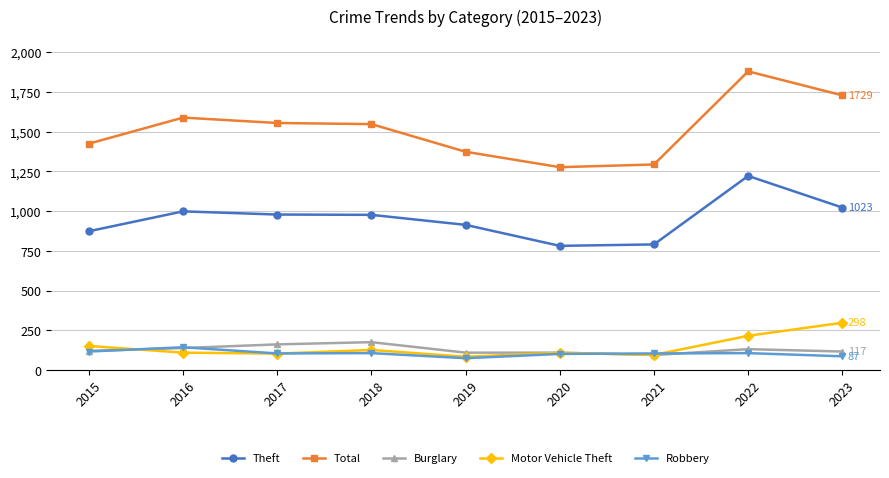

What is the sum of all Theft values?

8561